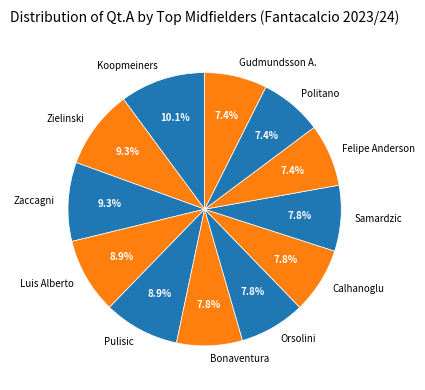

To the nearest percent, what portion does Zielinski represent?

9%